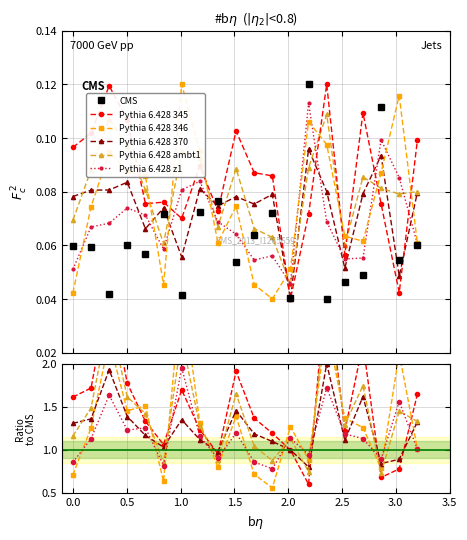

True or false: Pythia 6.428 z1 and CMS intersect in this chart.

False